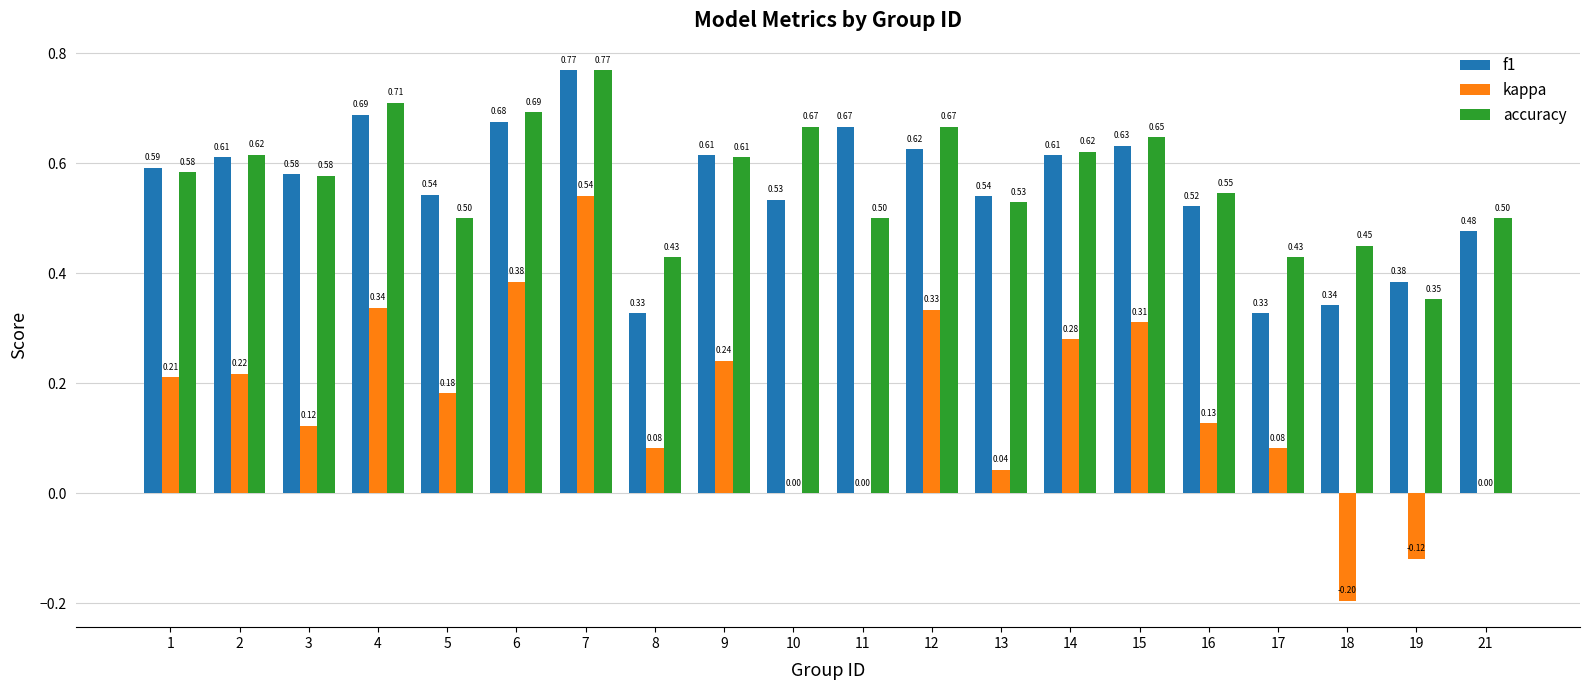

Which series changed the most between 3 and 18?

kappa